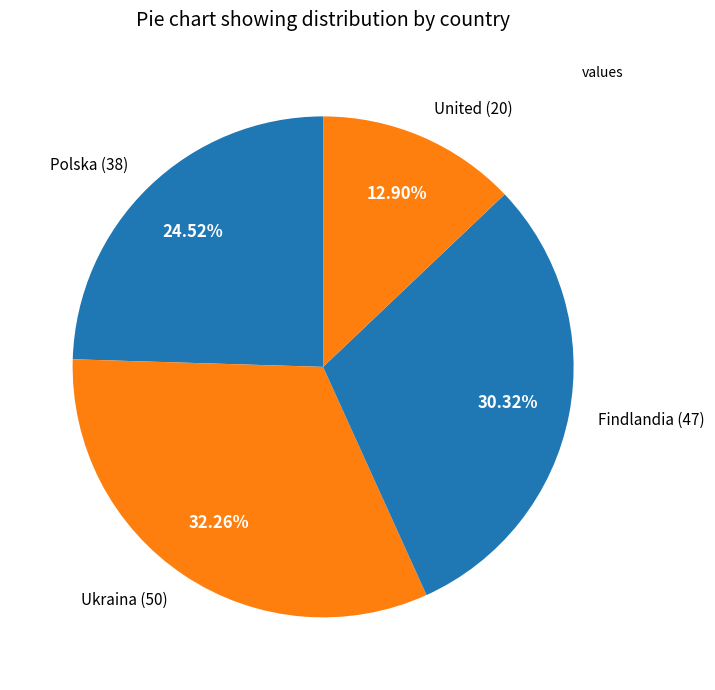

How many slices are in this pie chart?

4